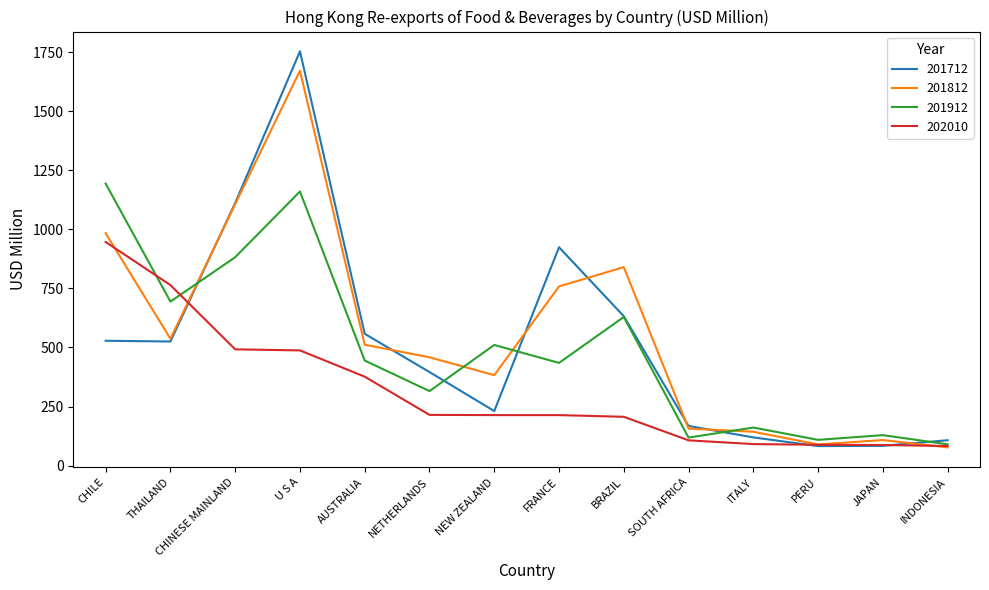

At which category does 201812 reach its first local peak?

U S A